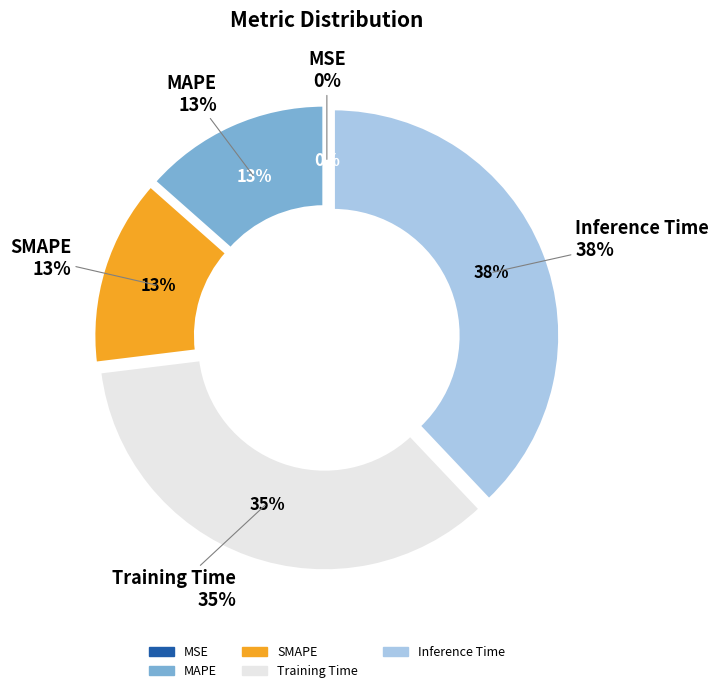

True or false: Training Time accounts for 28% of the total.

False